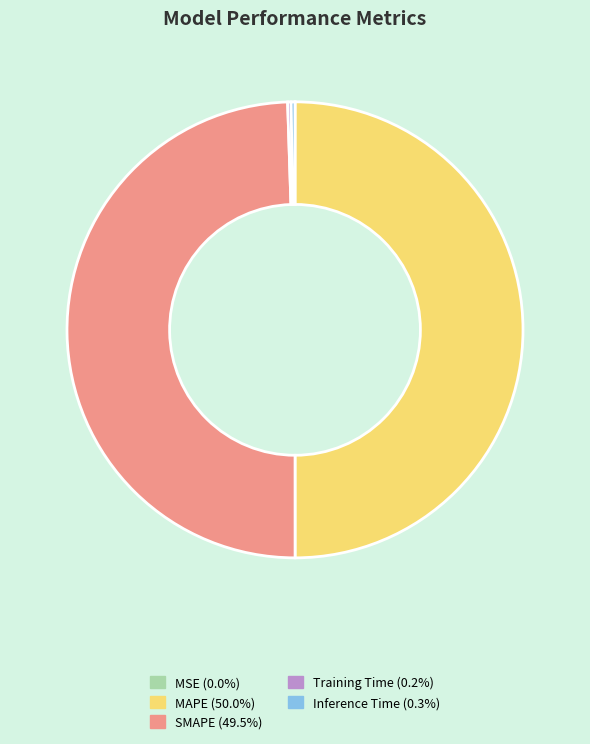

What is the ratio of the value at SMAPE to the value at MAPE?

1.0